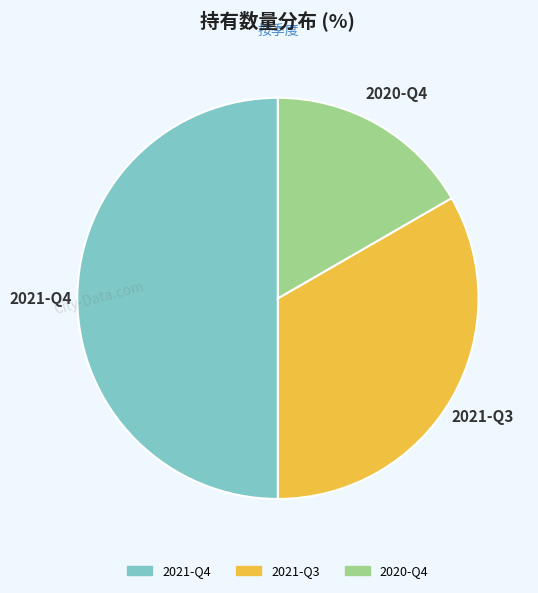

Do 2021-Q3 and 2021-Q4 together represent more than half of the pie?

Yes